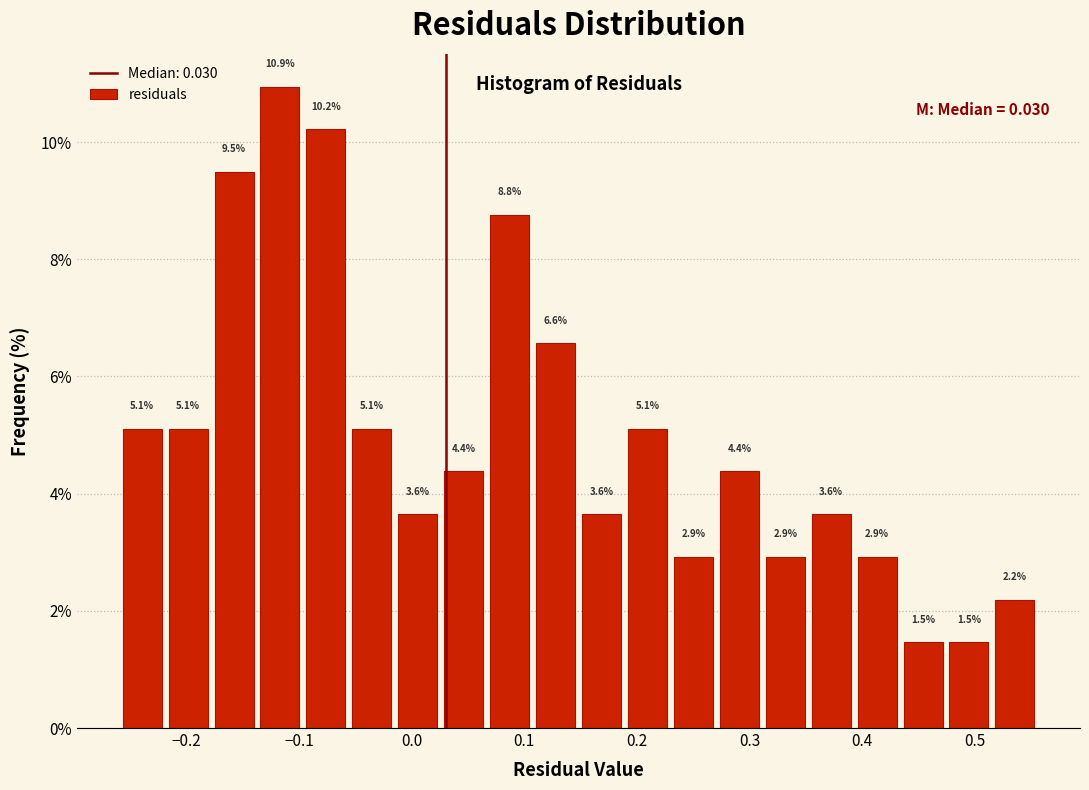

Which range on the x-axis has the tallest bar?

-0.14 to -0.10